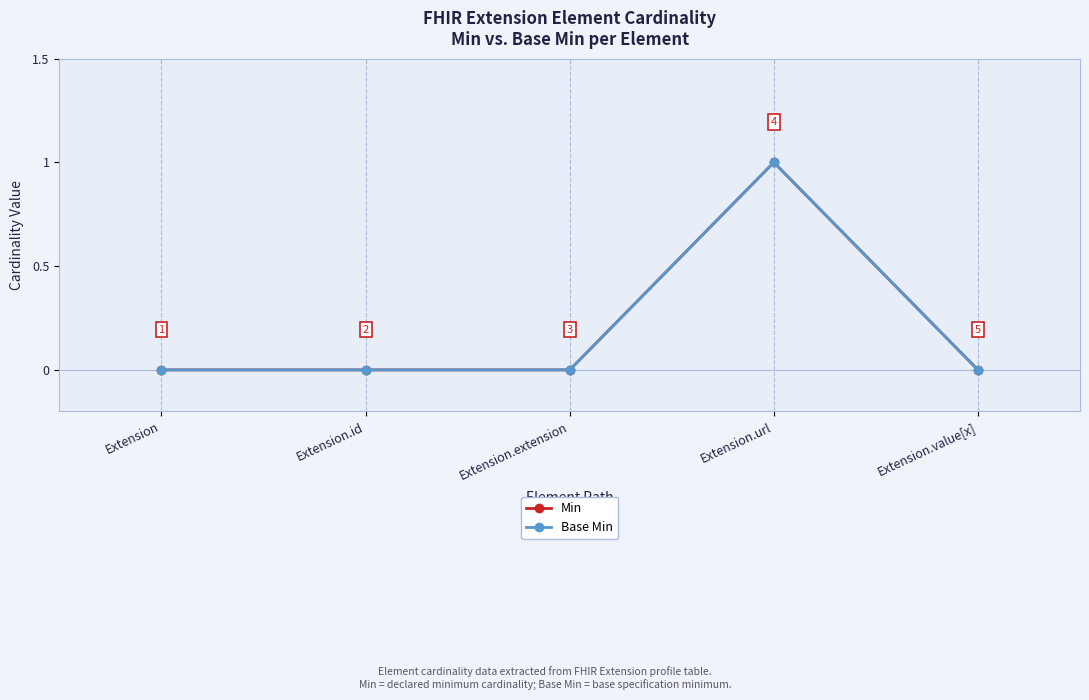

The Min series shows 0 at Extension.url. True or false?

False